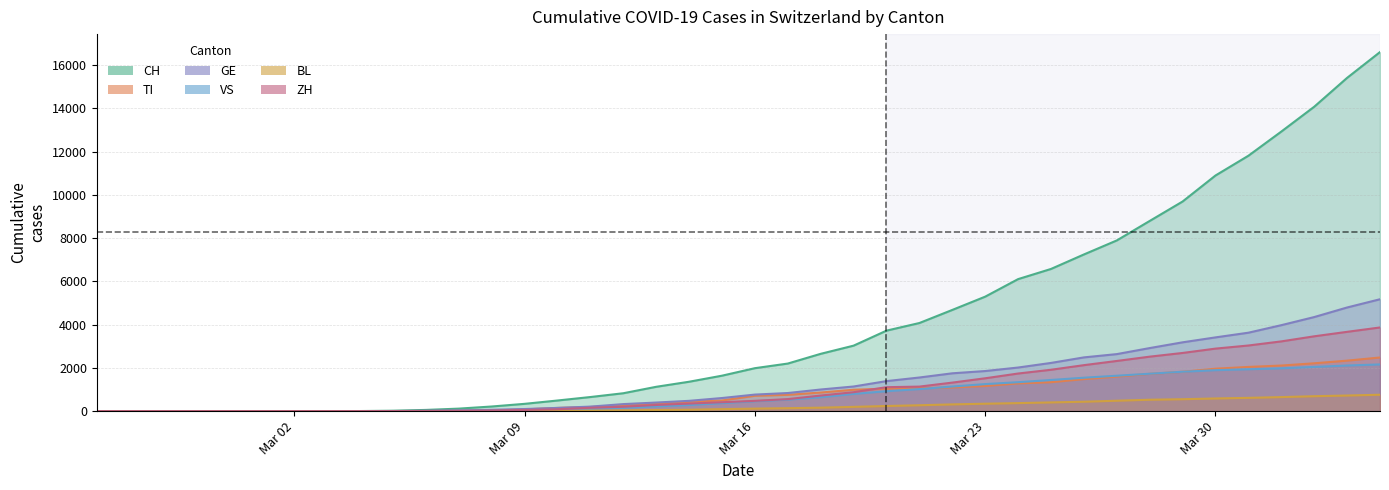

Which category has the highest value across all series?

2020-04-04